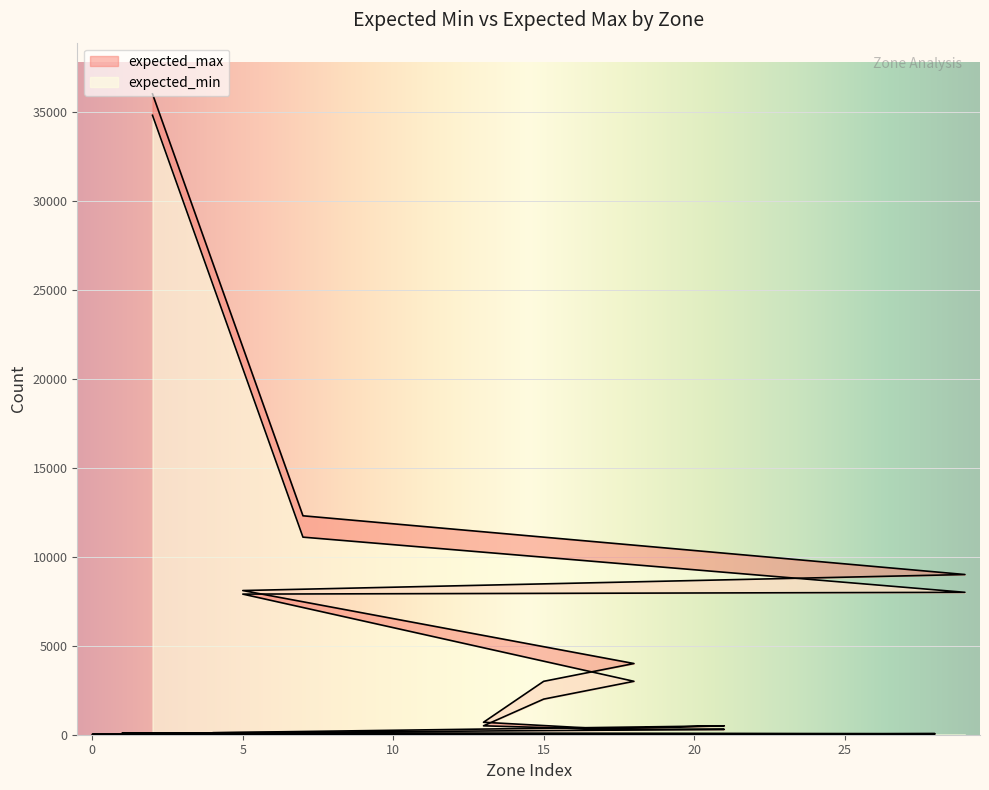

Rank the series by their average value, from highest to lowest.

expected_max, expected_min